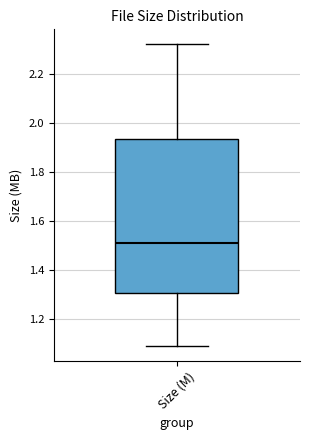

Transcribe this box plot: give where the median line is, the range the box spans, and where the two whiskers end, as read against the y-axis. The values are not printed on the chart, so give them approximately, as read against the axis.

median 1.52, box 1.30 to 1.94, whiskers 1.10 to 2.32